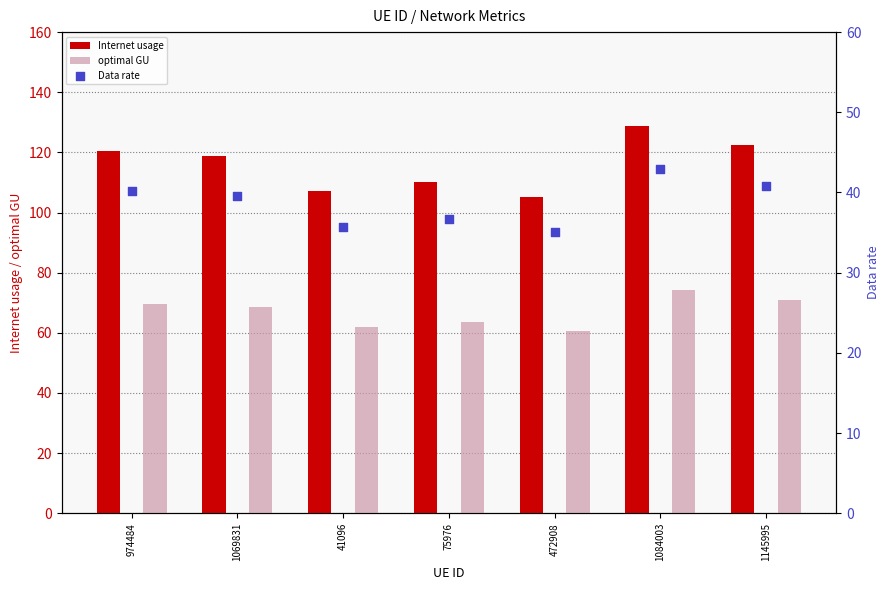

Which series has the widest spread of Y values?

Internet usage